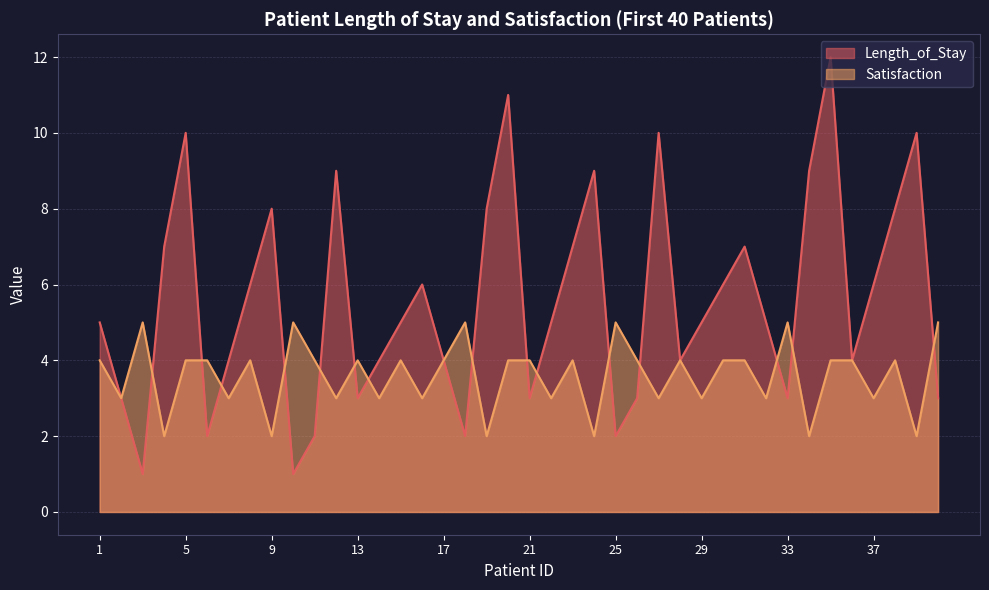

In Satisfaction, how many points are lower than both neighbors (excluding endpoints)?

16